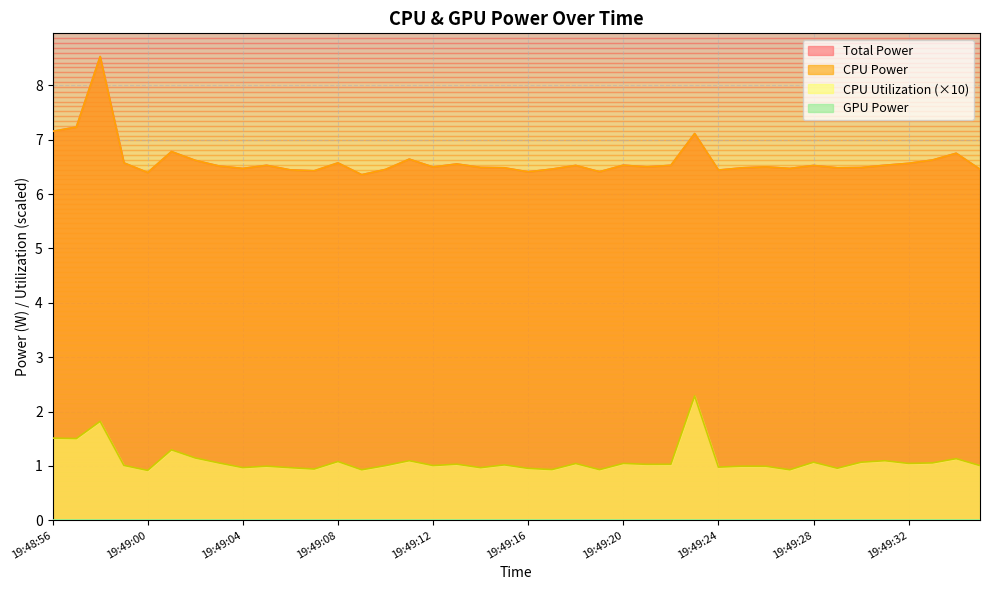

In CPU Utilization, how many points are lower than both neighbors (excluding endpoints)?

14